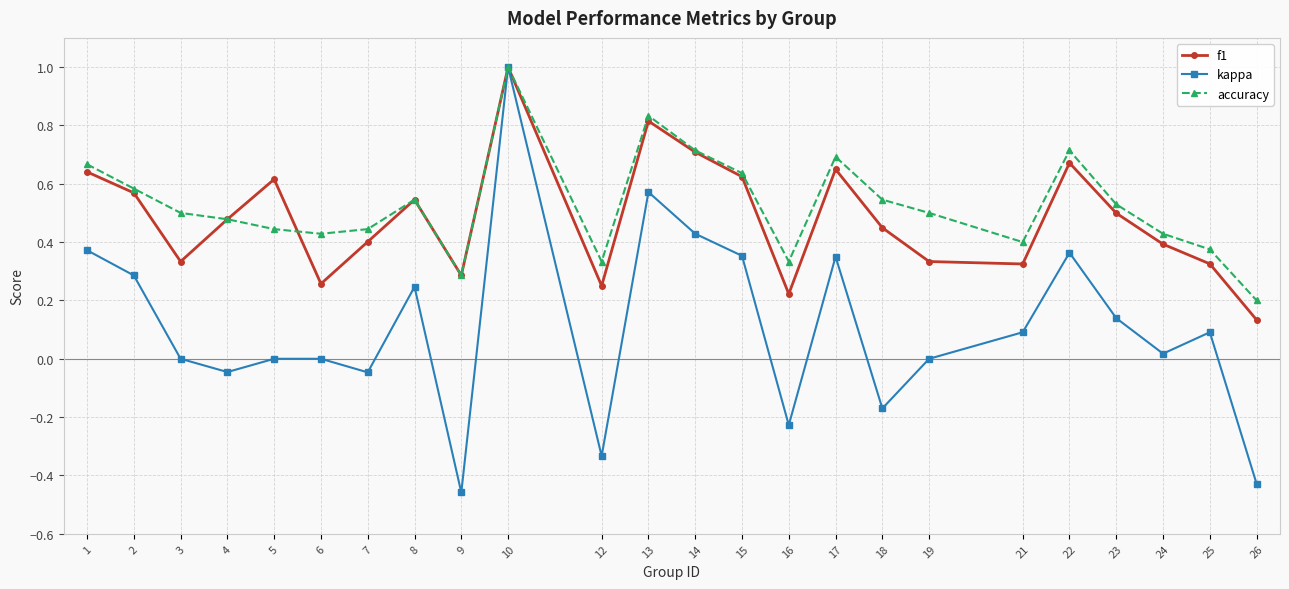

At which label does accuracy reach its minimum?

26